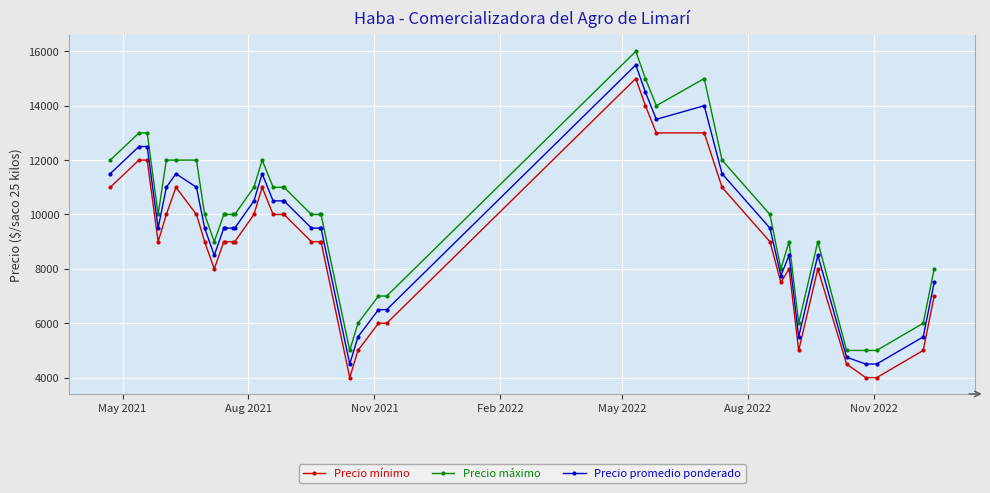

What is the maximum value for Precio mínimo?

15000